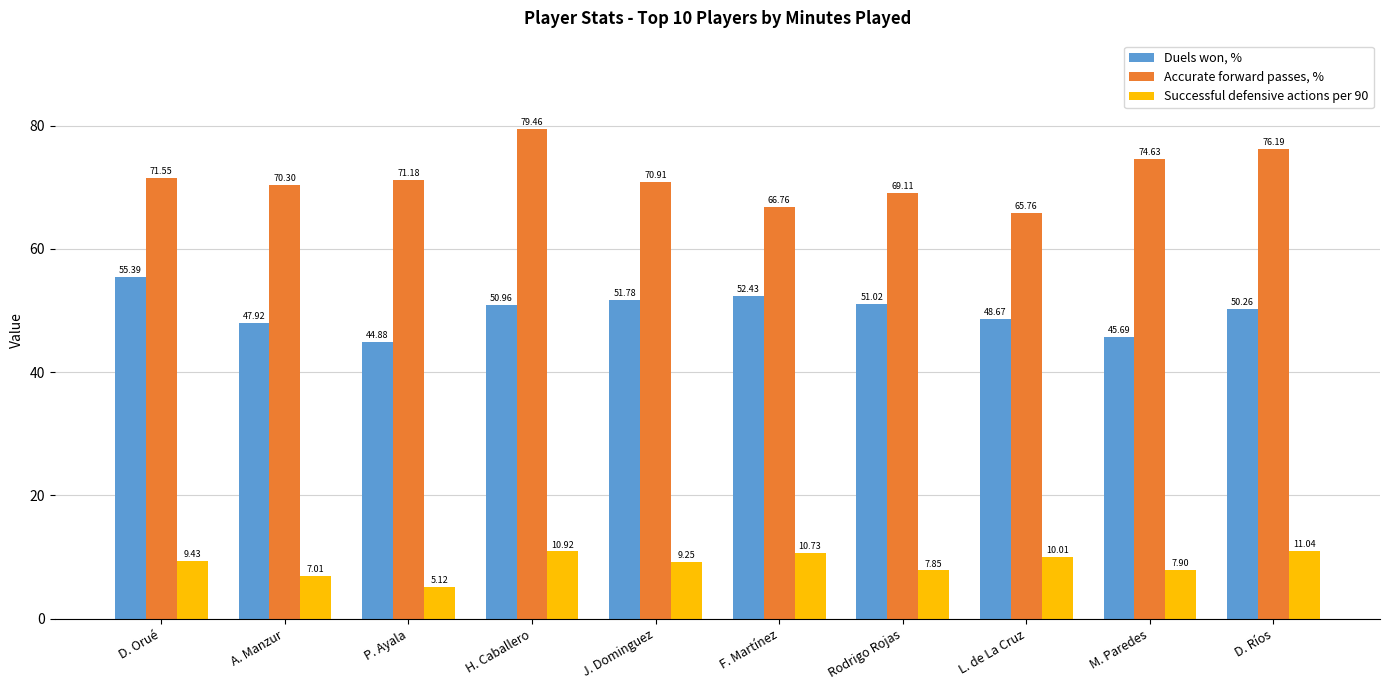

At which category is the sum across all series the highest?

H. Caballero